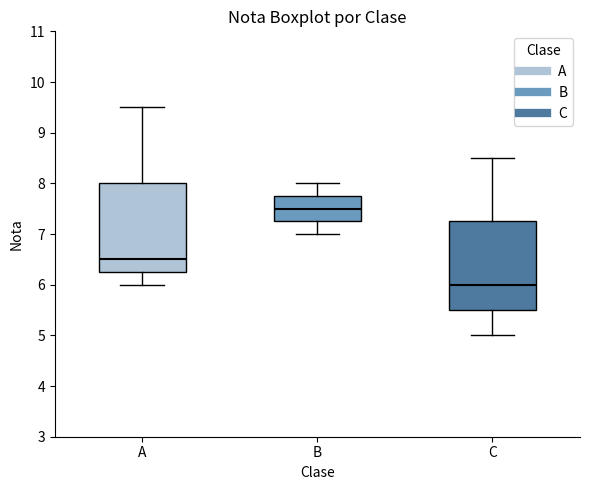

Which box's median line is the lowest?

C